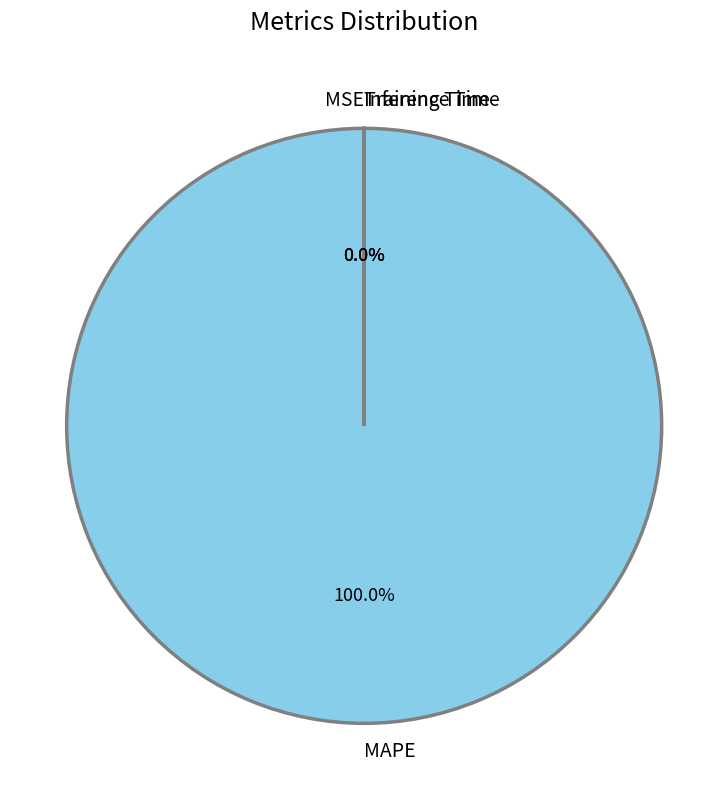

Does any single category account for the majority?

Yes